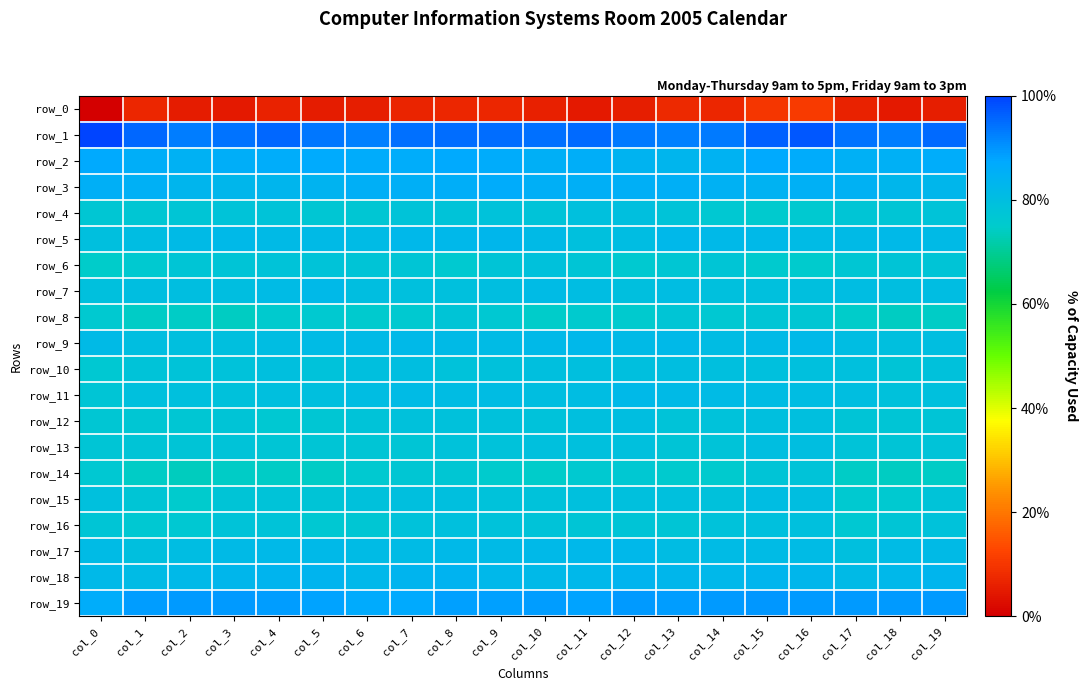

What is the highest value of the row_6 series?

-4.4